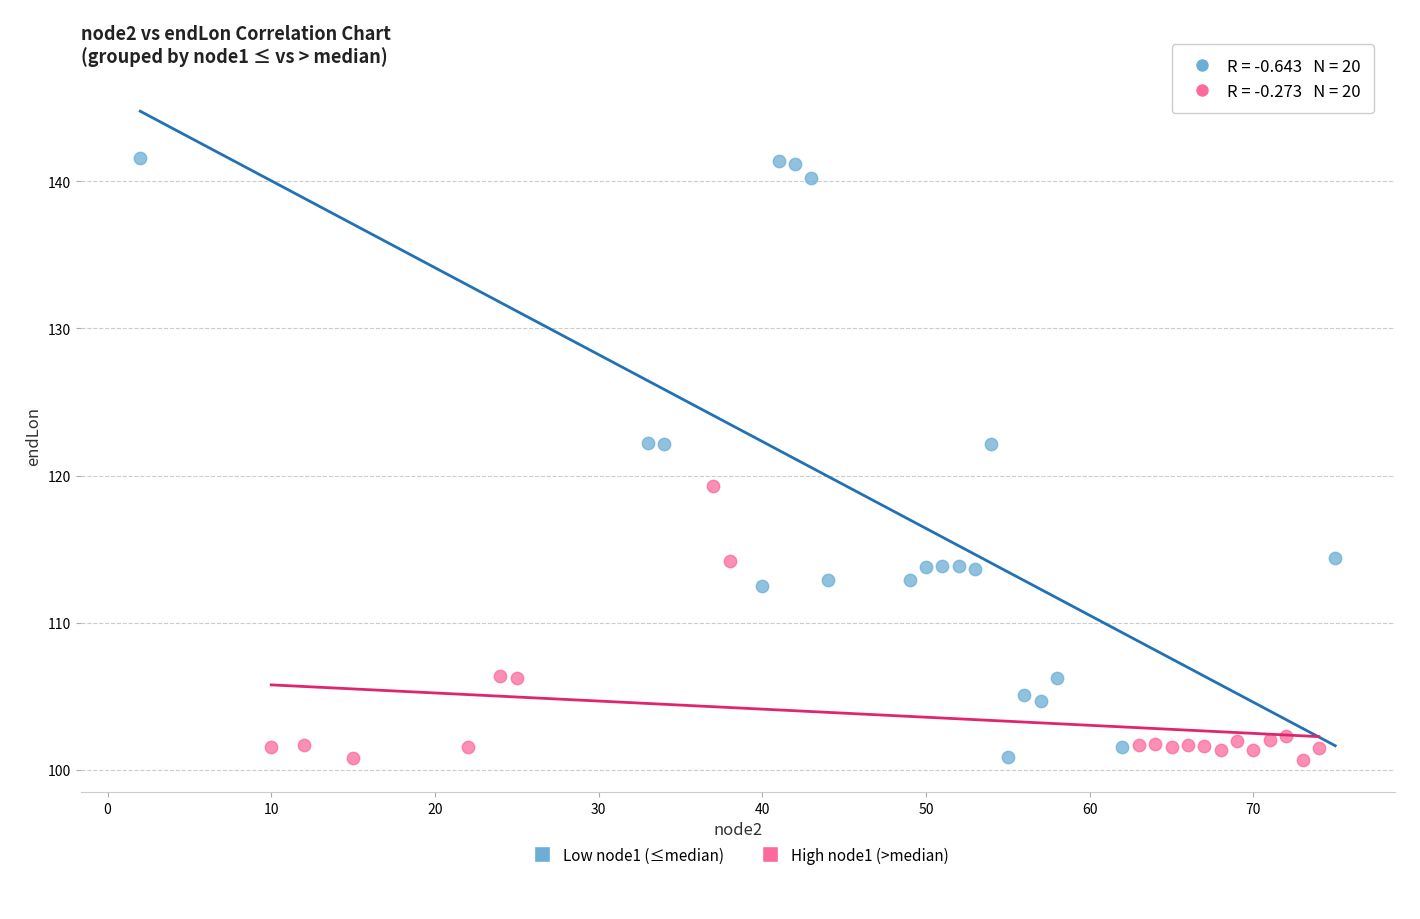

Which series contains the highest Y value?

Low node1 (≤median)